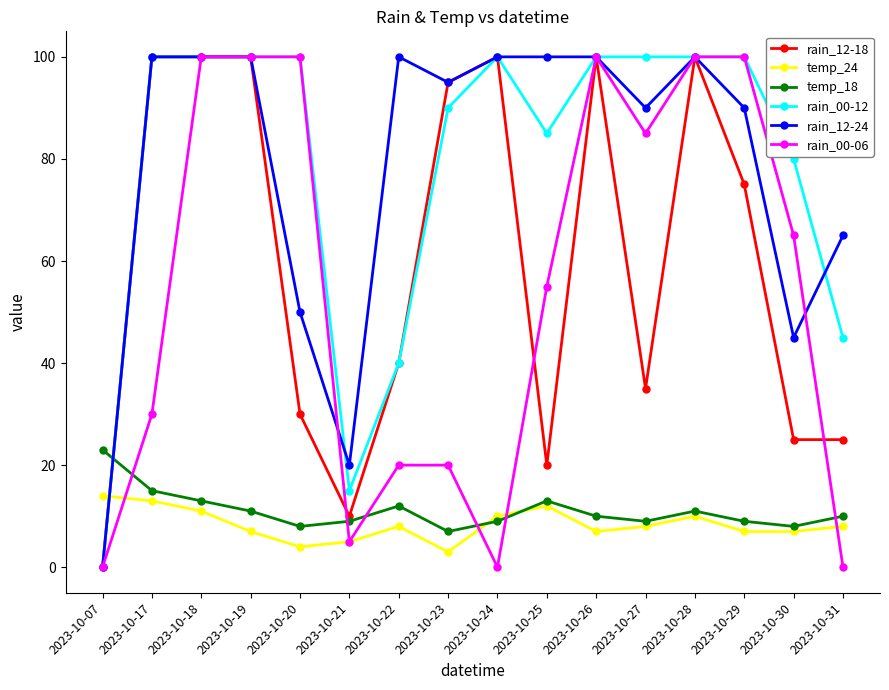

After their last crossing, which series has the higher values: temp_24 or rain_12-24?

rain_12-24